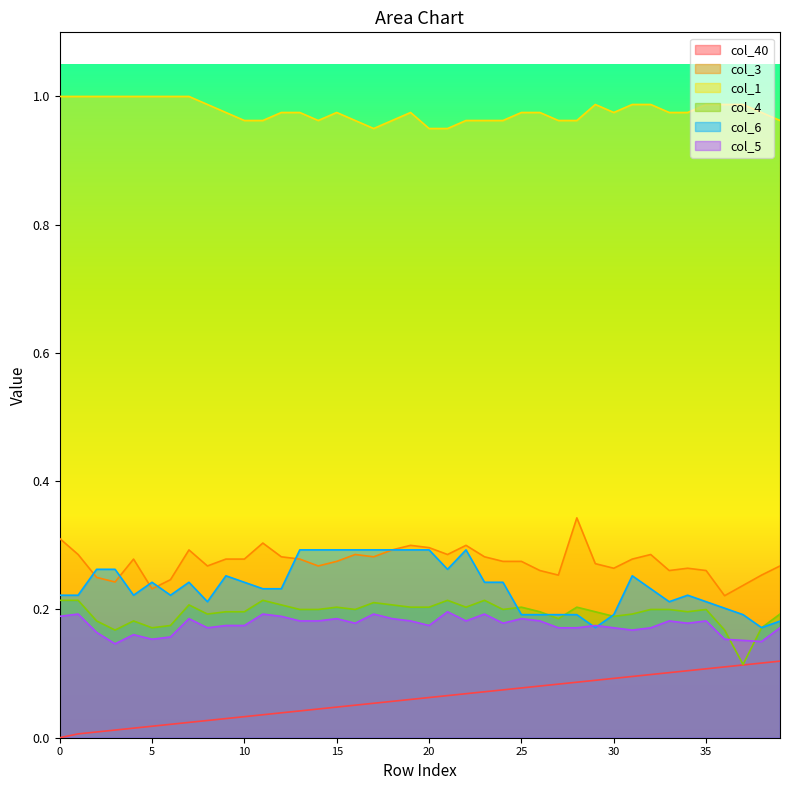

True or false: col_6 and col_1 cross at least once.

False